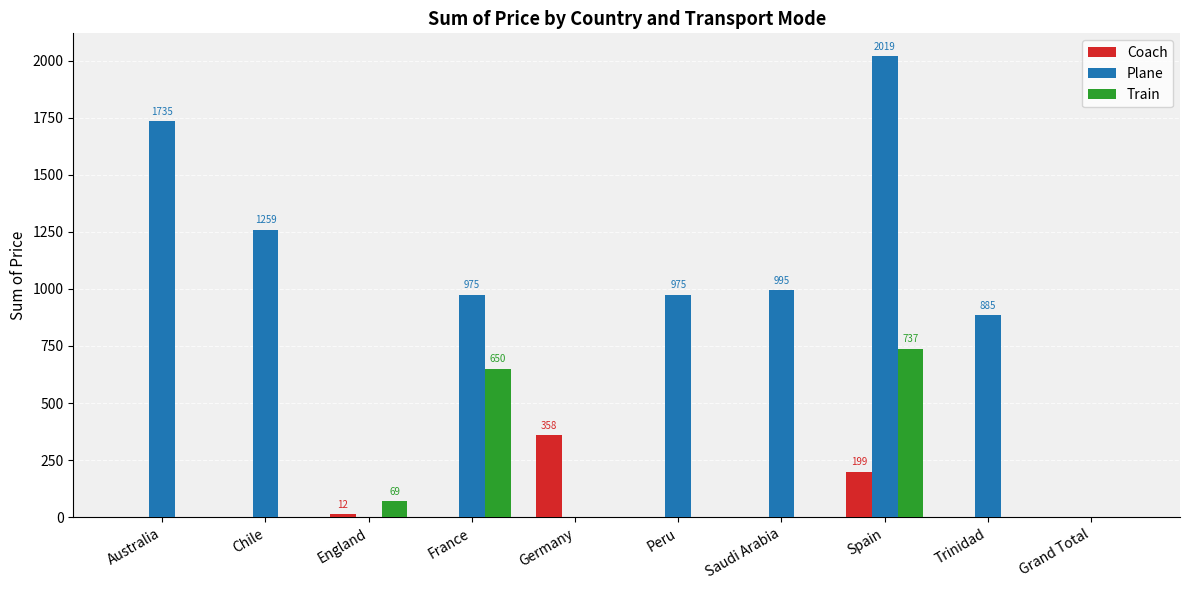

What are all the series names shown in the legend?

Coach, Plane, Train